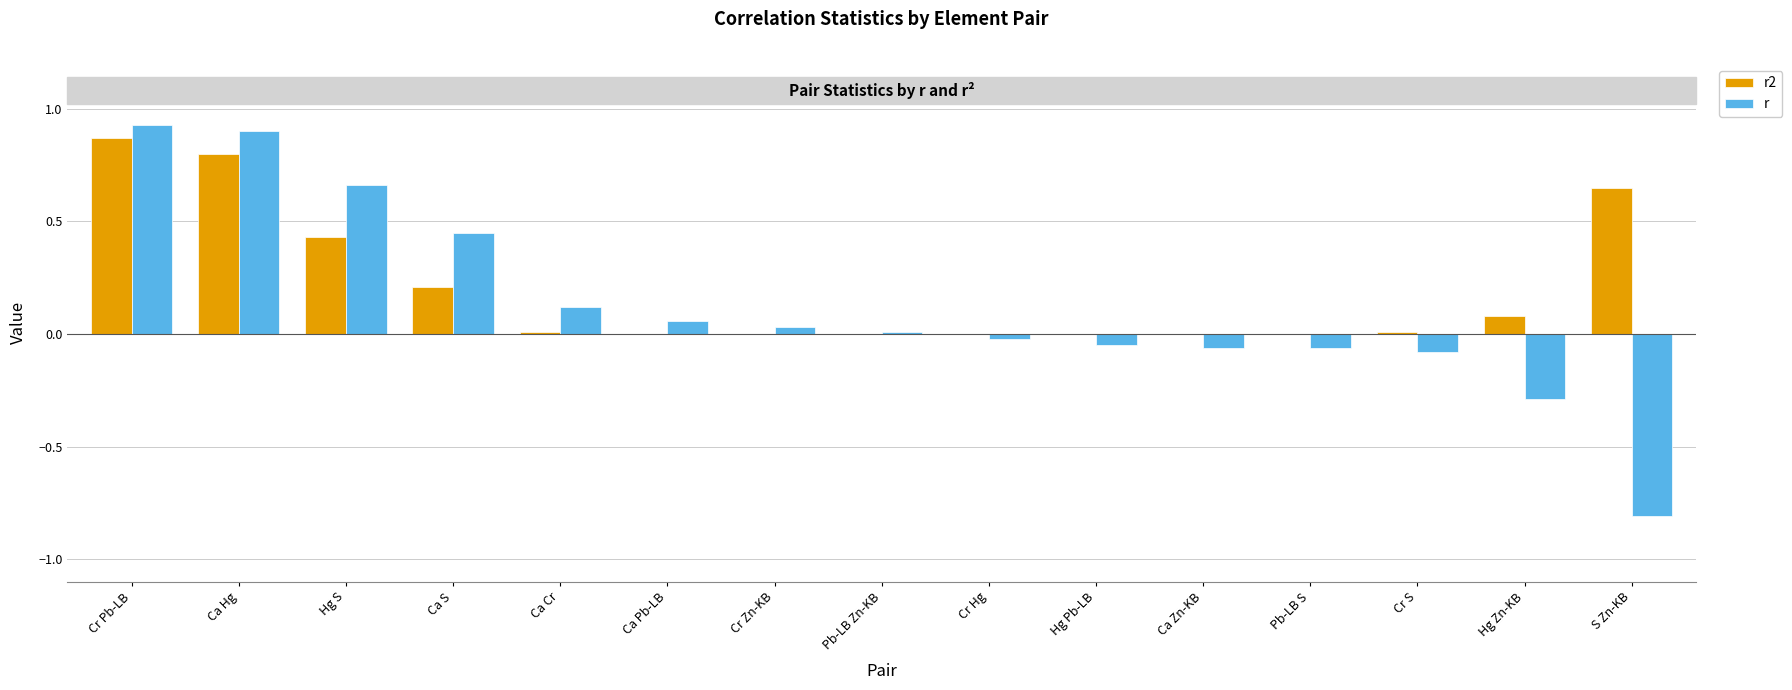

The value of r at Cr Pb-LB is 0.9. True or false?

True